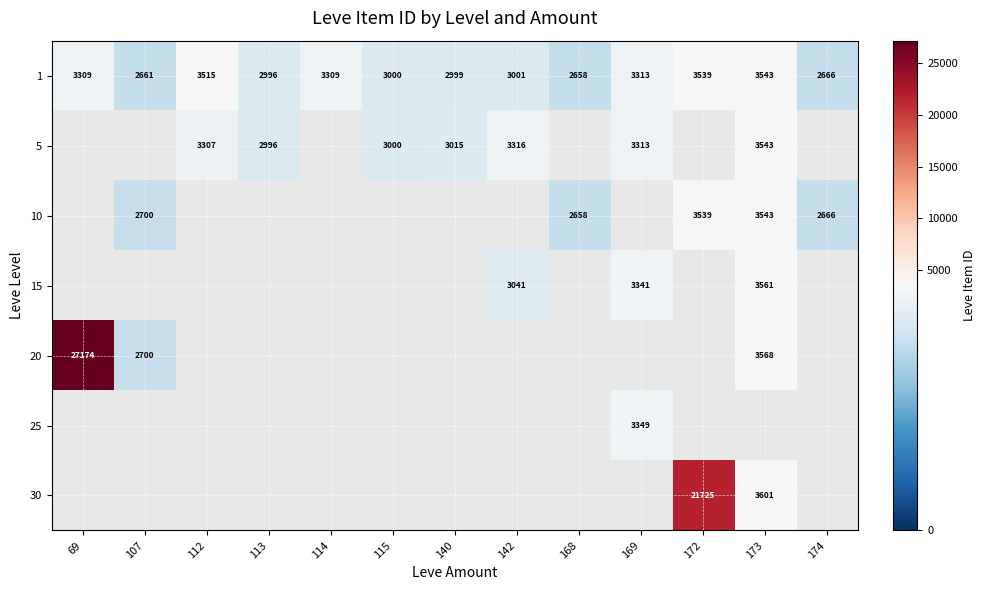

Is it true that 10 equals 2700 at 107?

True